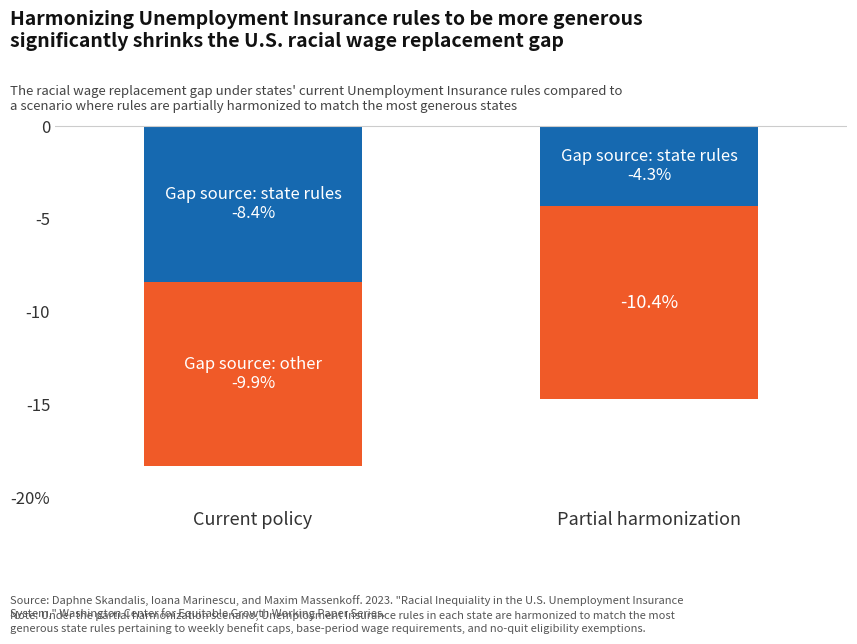

Reading left to right, list all the values displayed in this chart.

Gap source: state rules: -8.4	-4.3
Gap source: other: -9.9	-10.4